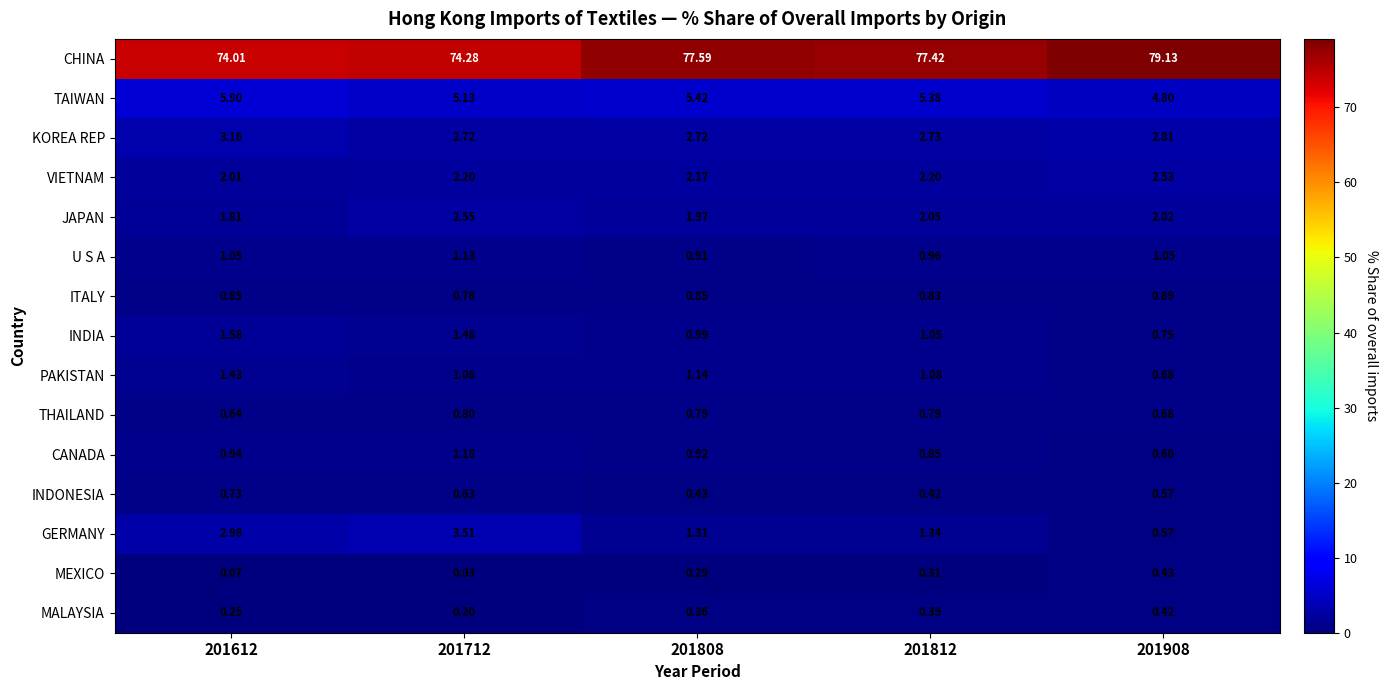

Between 201712 and 201808, which series saw the biggest shift?

CHINA